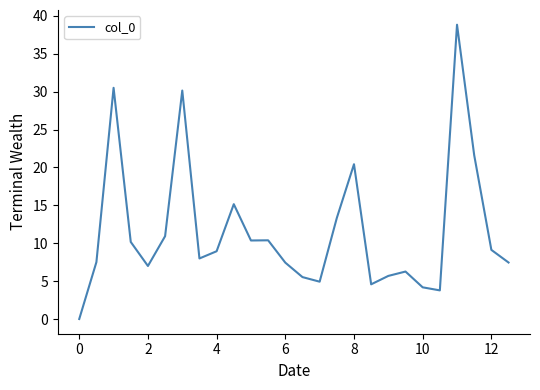

What is the maximum value shown in the chart?

38.8